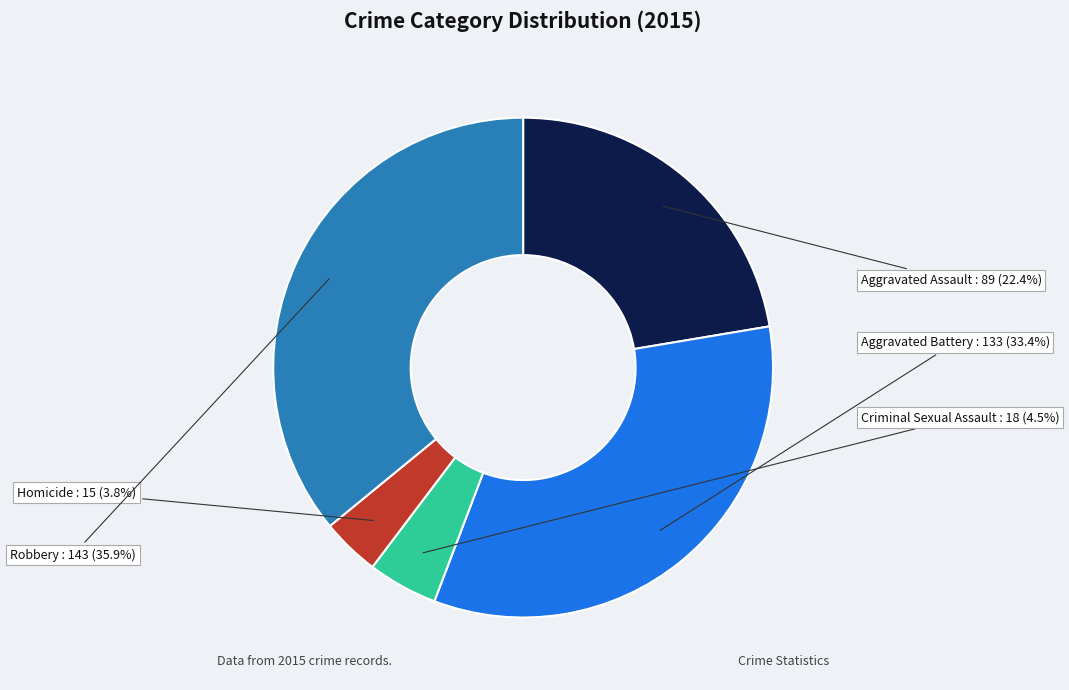

Is there a majority slice in this chart?

No